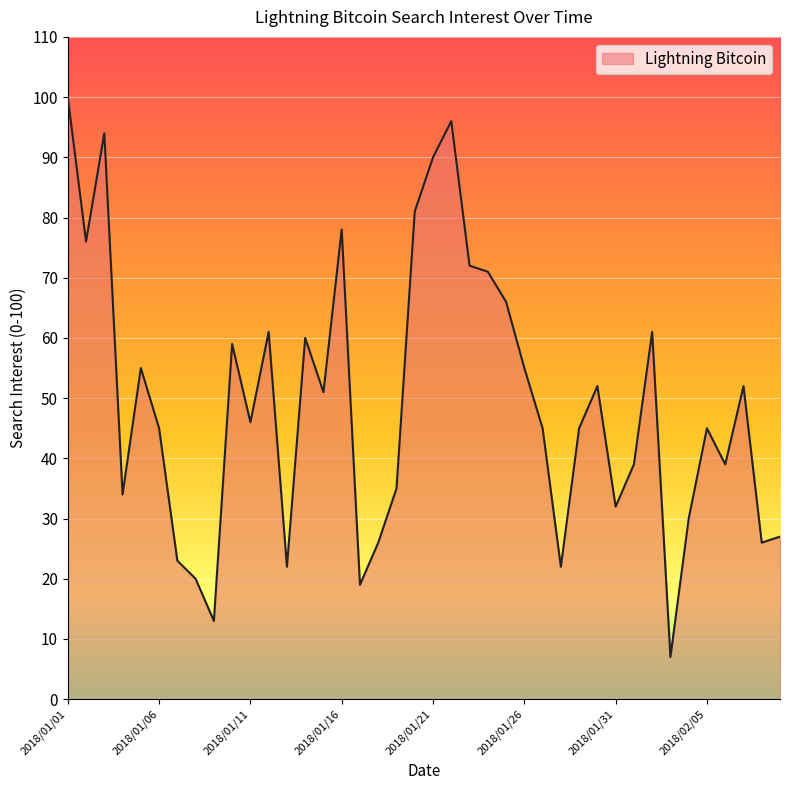

What is the difference between the second highest and second lowest values?

83